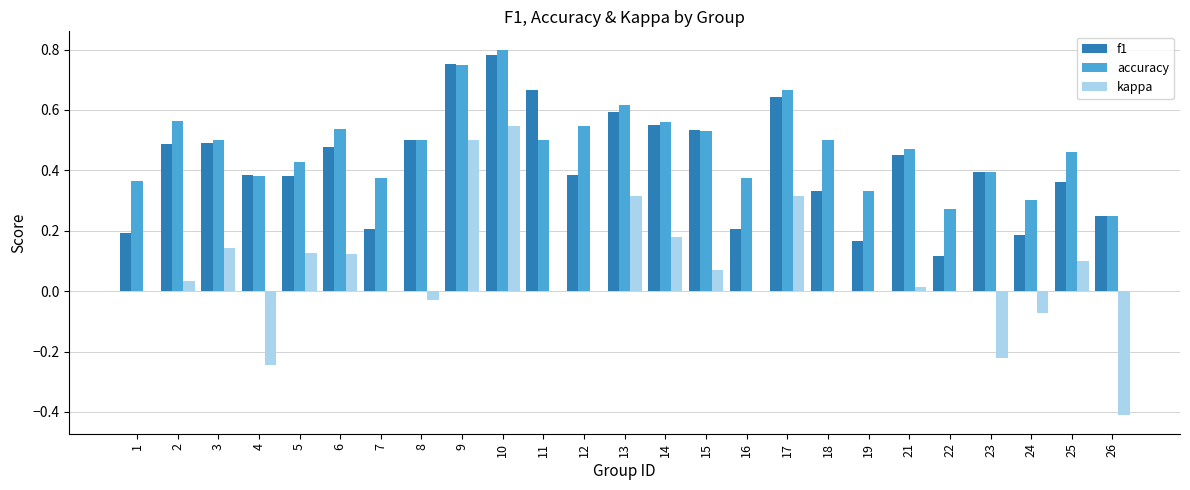

Which series changed the most between 13 and 25?

f1